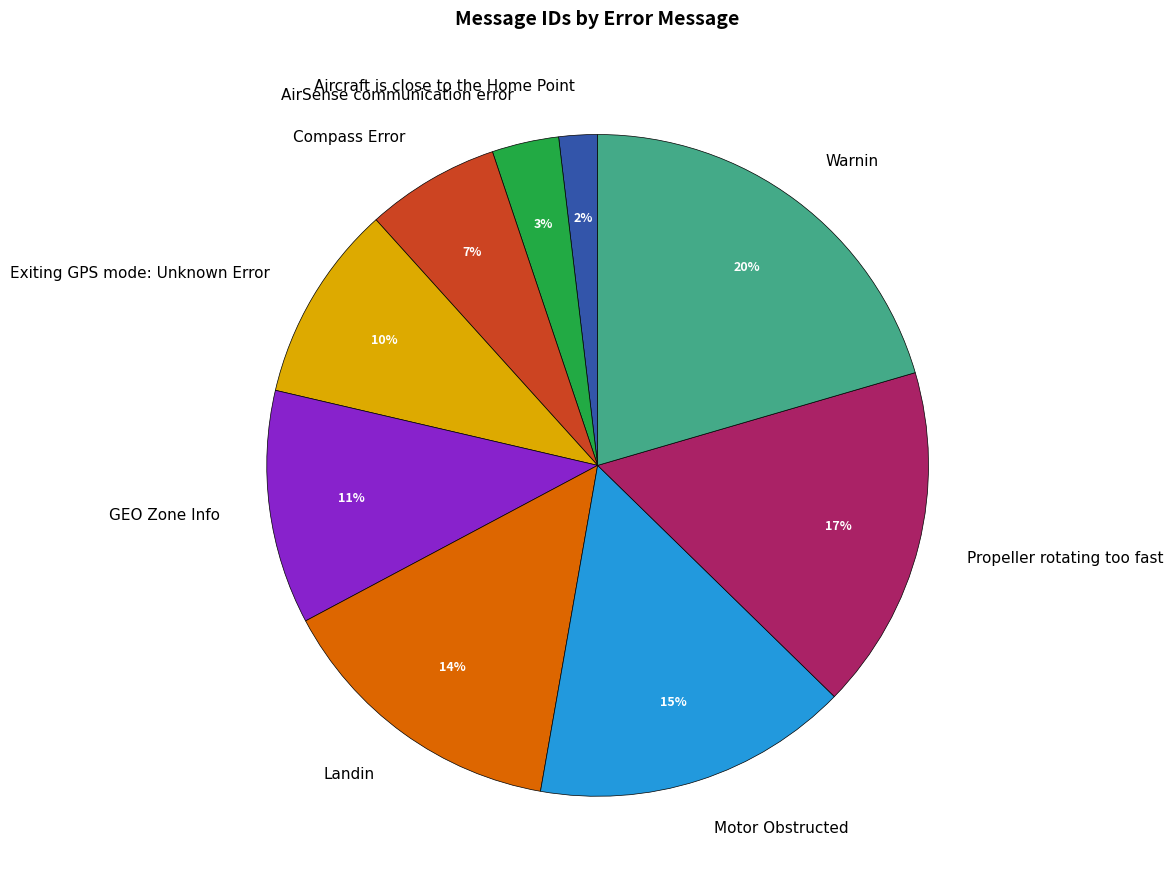

Approximately how many times larger is the value at Aircraft is close to the Home Point compared to Compass Error?

0.3